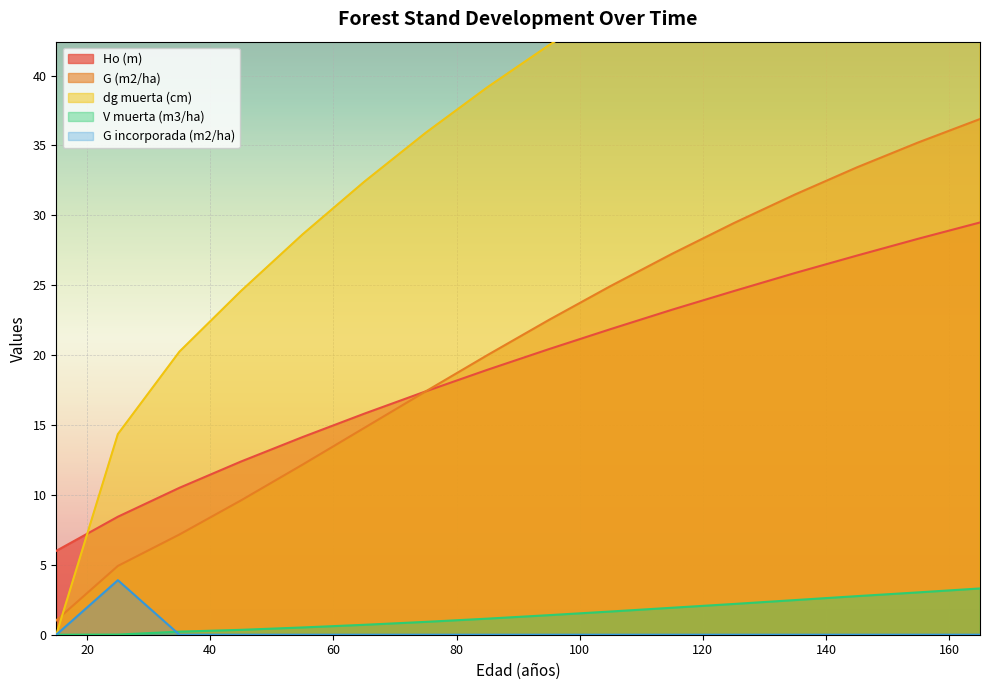

What is the highest value of the Ho (m) series?

29.5